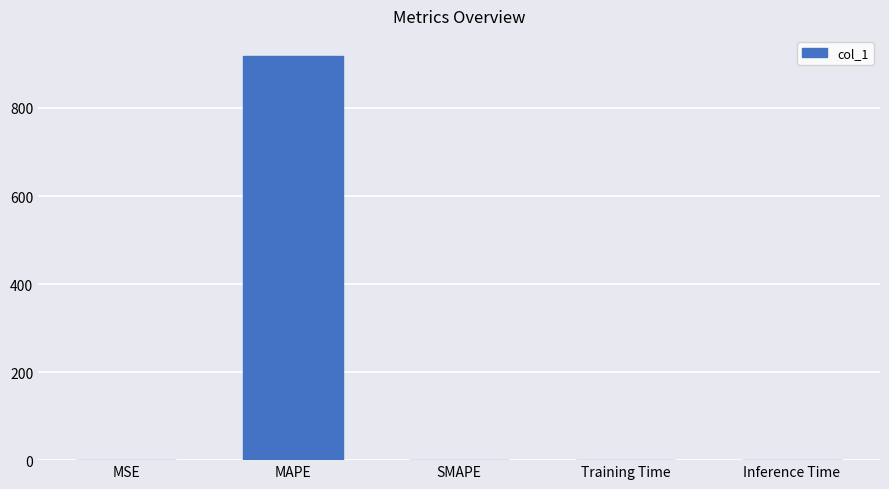

Is it true that the value at MAPE is 917.9?

True